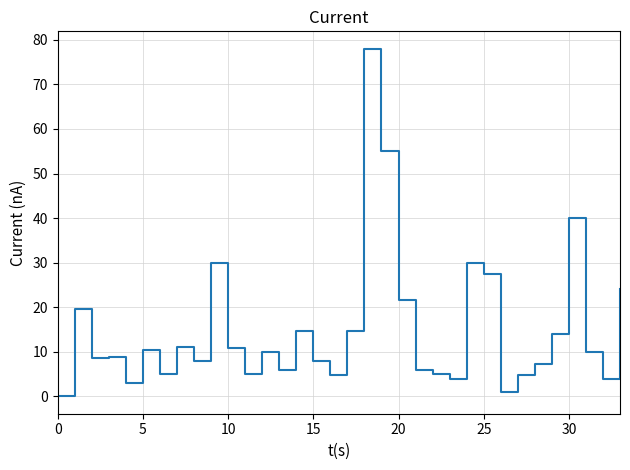

What is the maximum value shown in the chart?

78.0